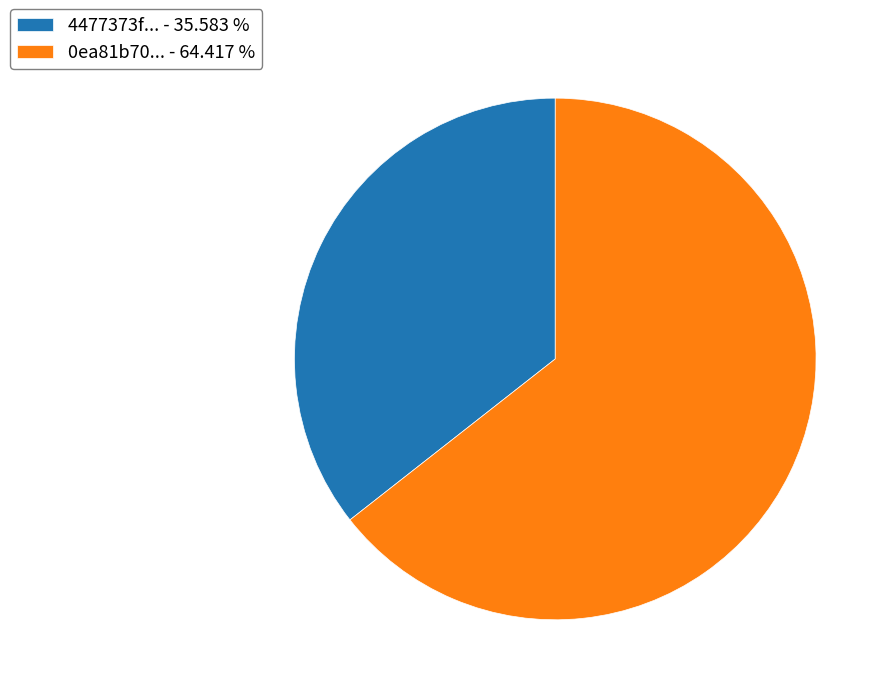

Is there a majority slice in this chart?

Yes